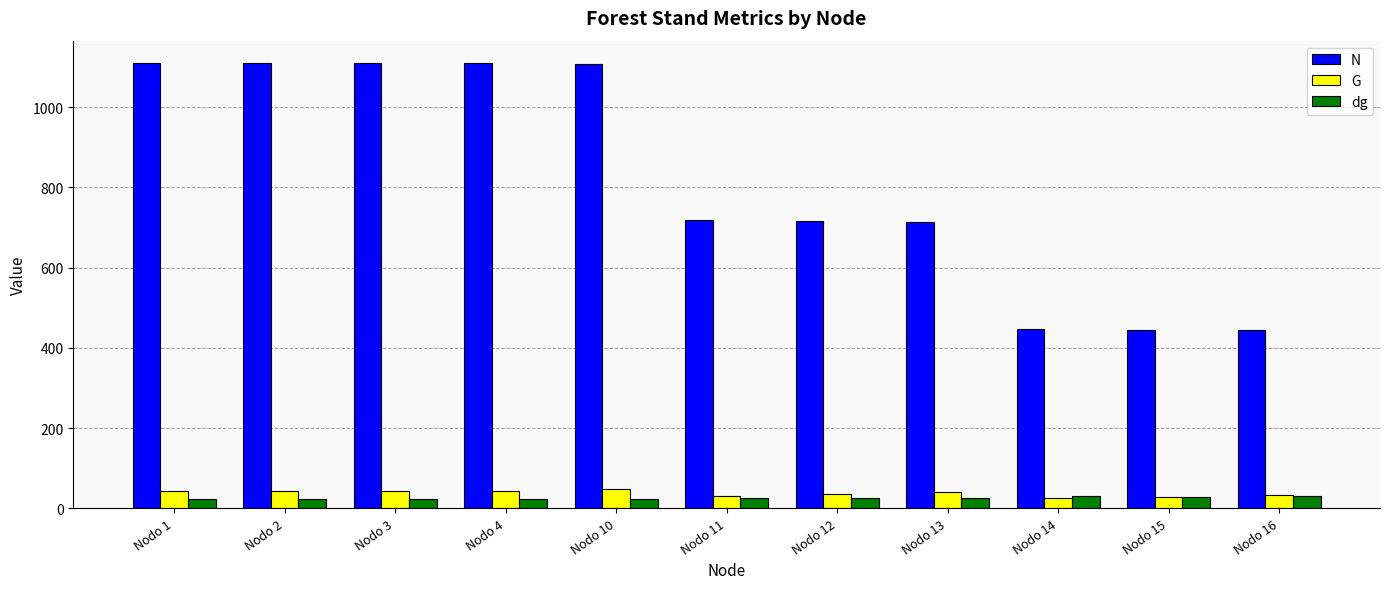

Is the value of dg at Nodo 10 greater than the value of G at Nodo 13?

No